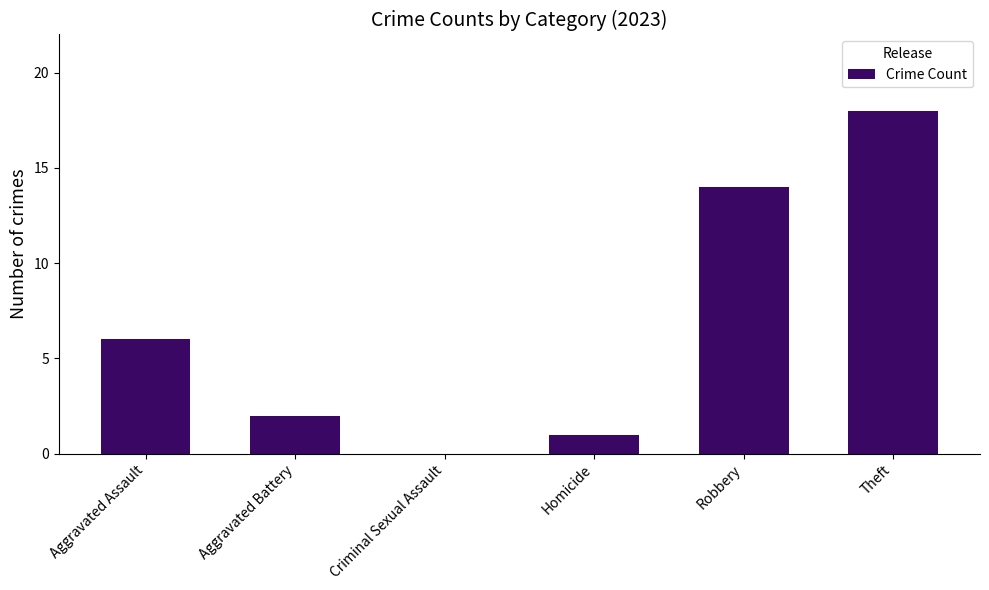

Reading right to left, transcribe all the data shown in this chart.

18	14	1	0	2	6